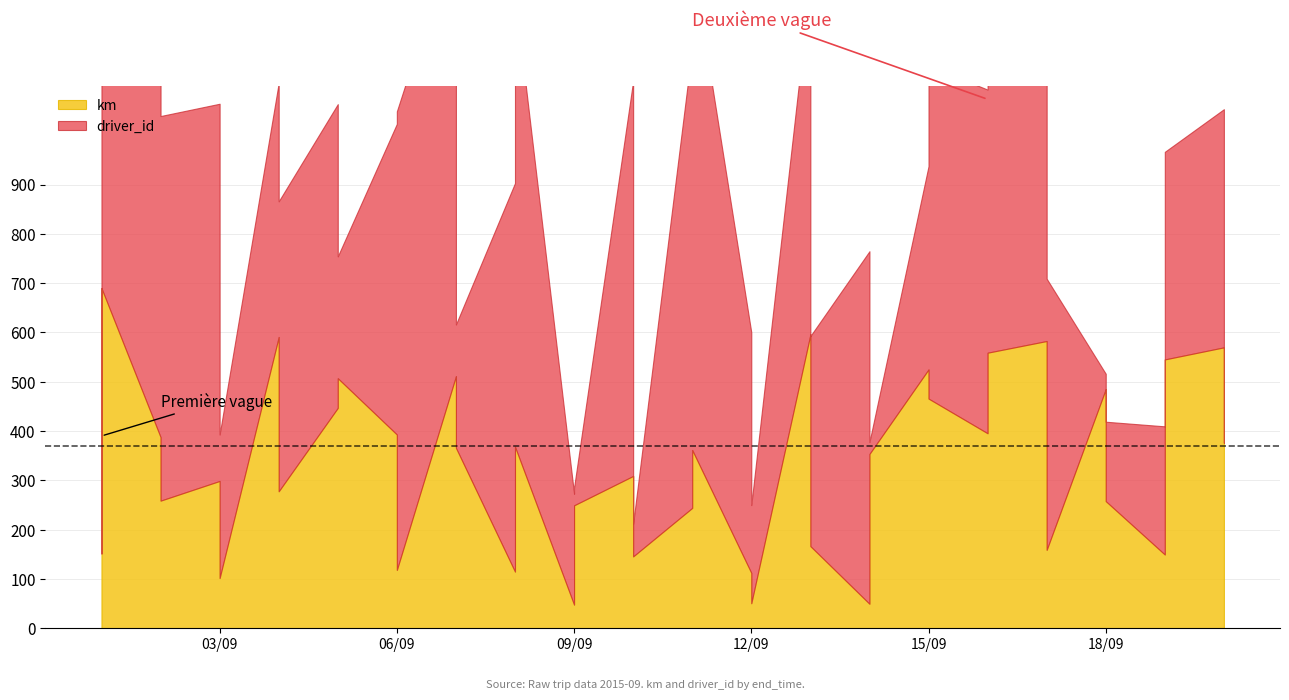

Which series ends up on top after the final intersection of driver_id and km?

km